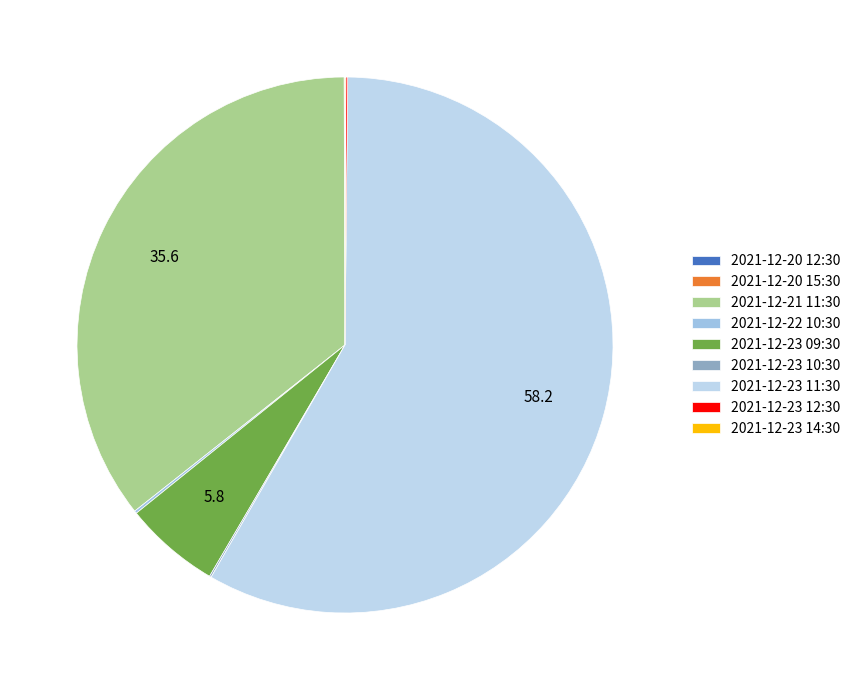

Is it true that 2021-12-23 14:30 is 8% of the pie?

False